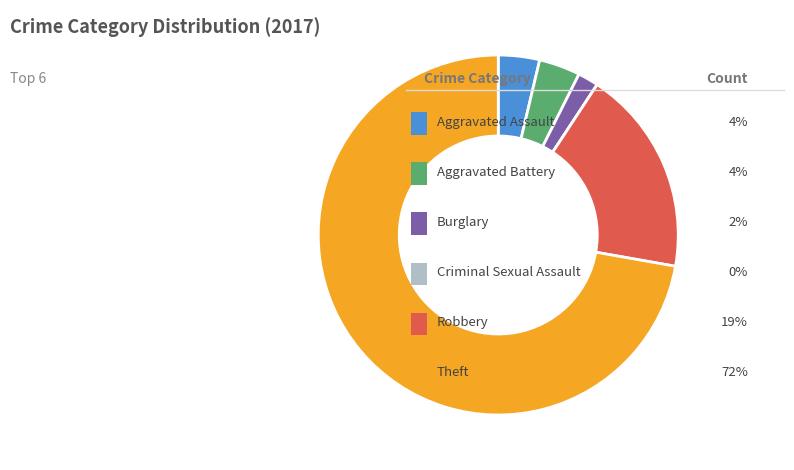

Is there a majority slice in this chart?

Yes